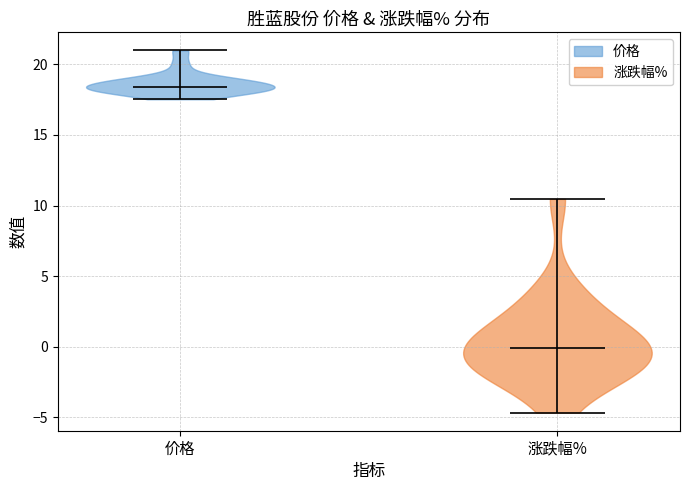

What is the highest point the violin for 价格 reaches on the y-axis? The values are not printed on the chart, so give them approximately, as read against the axis.

21.0